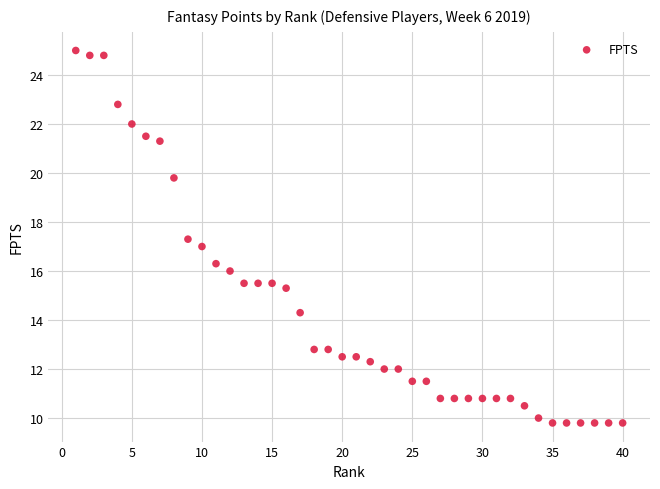

What is the range of Y values (max minus min)?

15.2